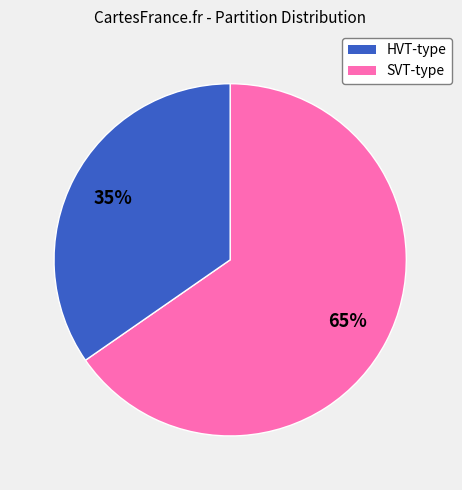

Is there any slice that represents more than half of the pie?

Yes